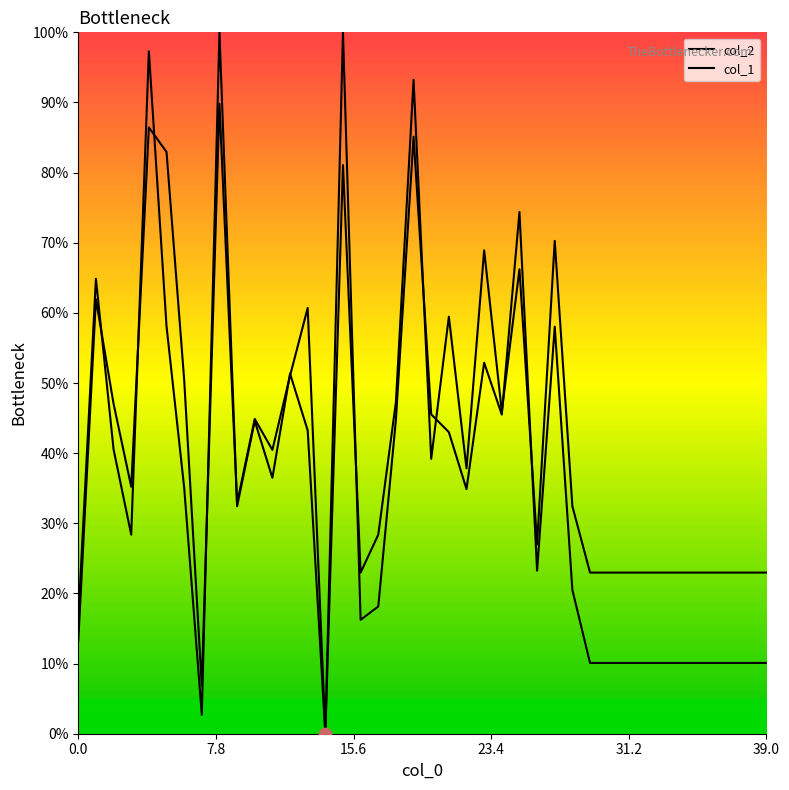

Which series reaches the maximum Y coordinate?

col_2